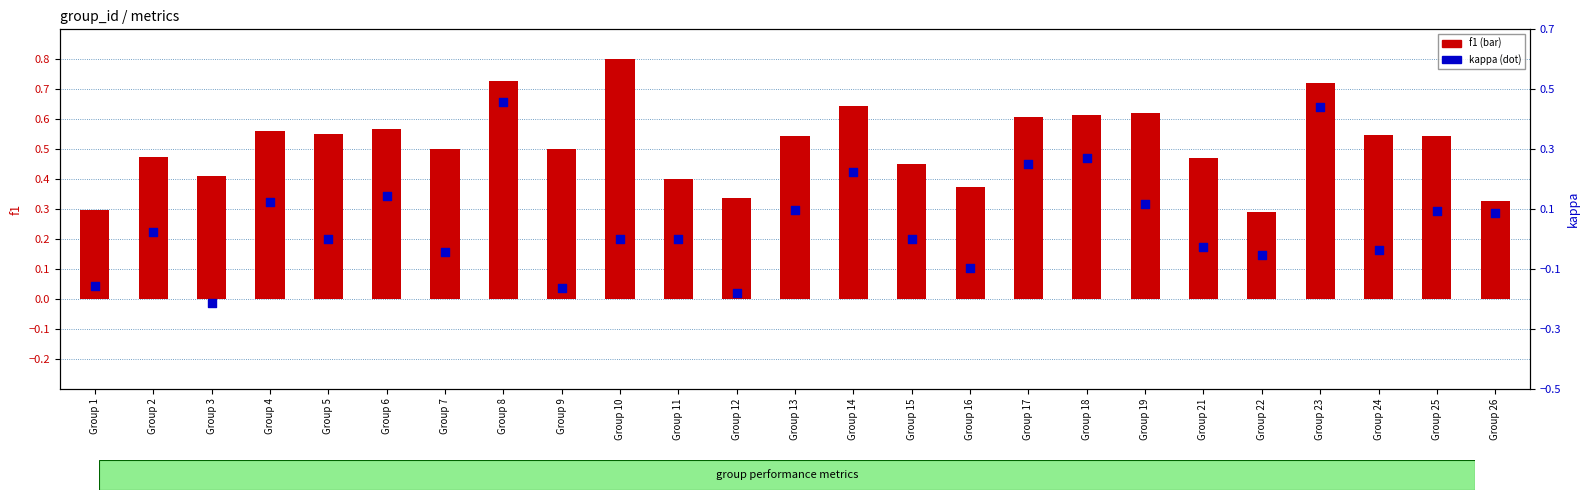

Which series has the largest total across all categories?

f1